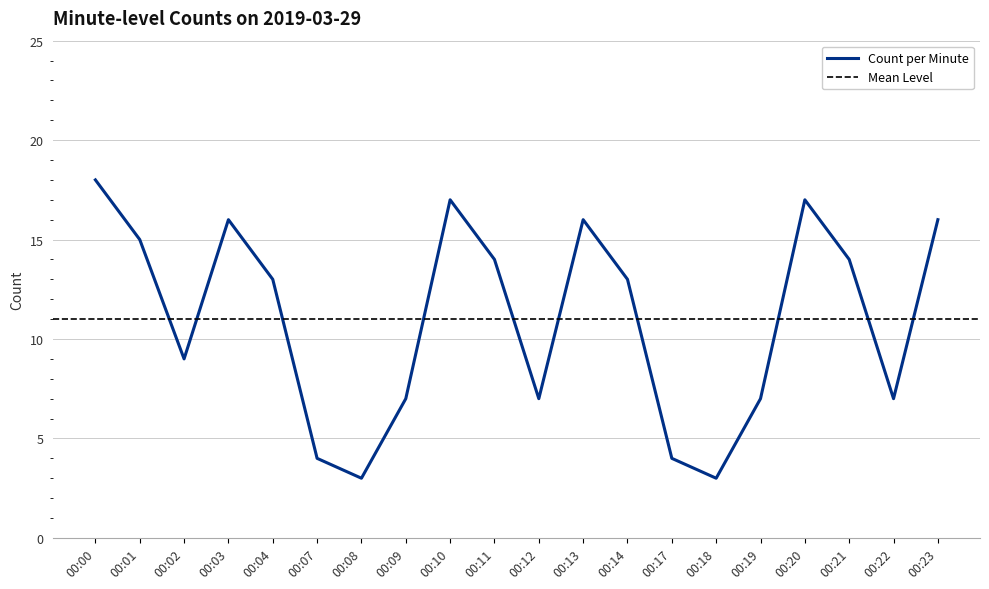

List the labels in order of value, largest first.

00:00, 00:10, 00:20, 00:03, 00:13, 00:23, 00:01, 00:11, 00:21, 00:04, 00:14, 00:02, 00:09, 00:12, 00:19, 00:22, 00:07, 00:17, 00:08, 00:18